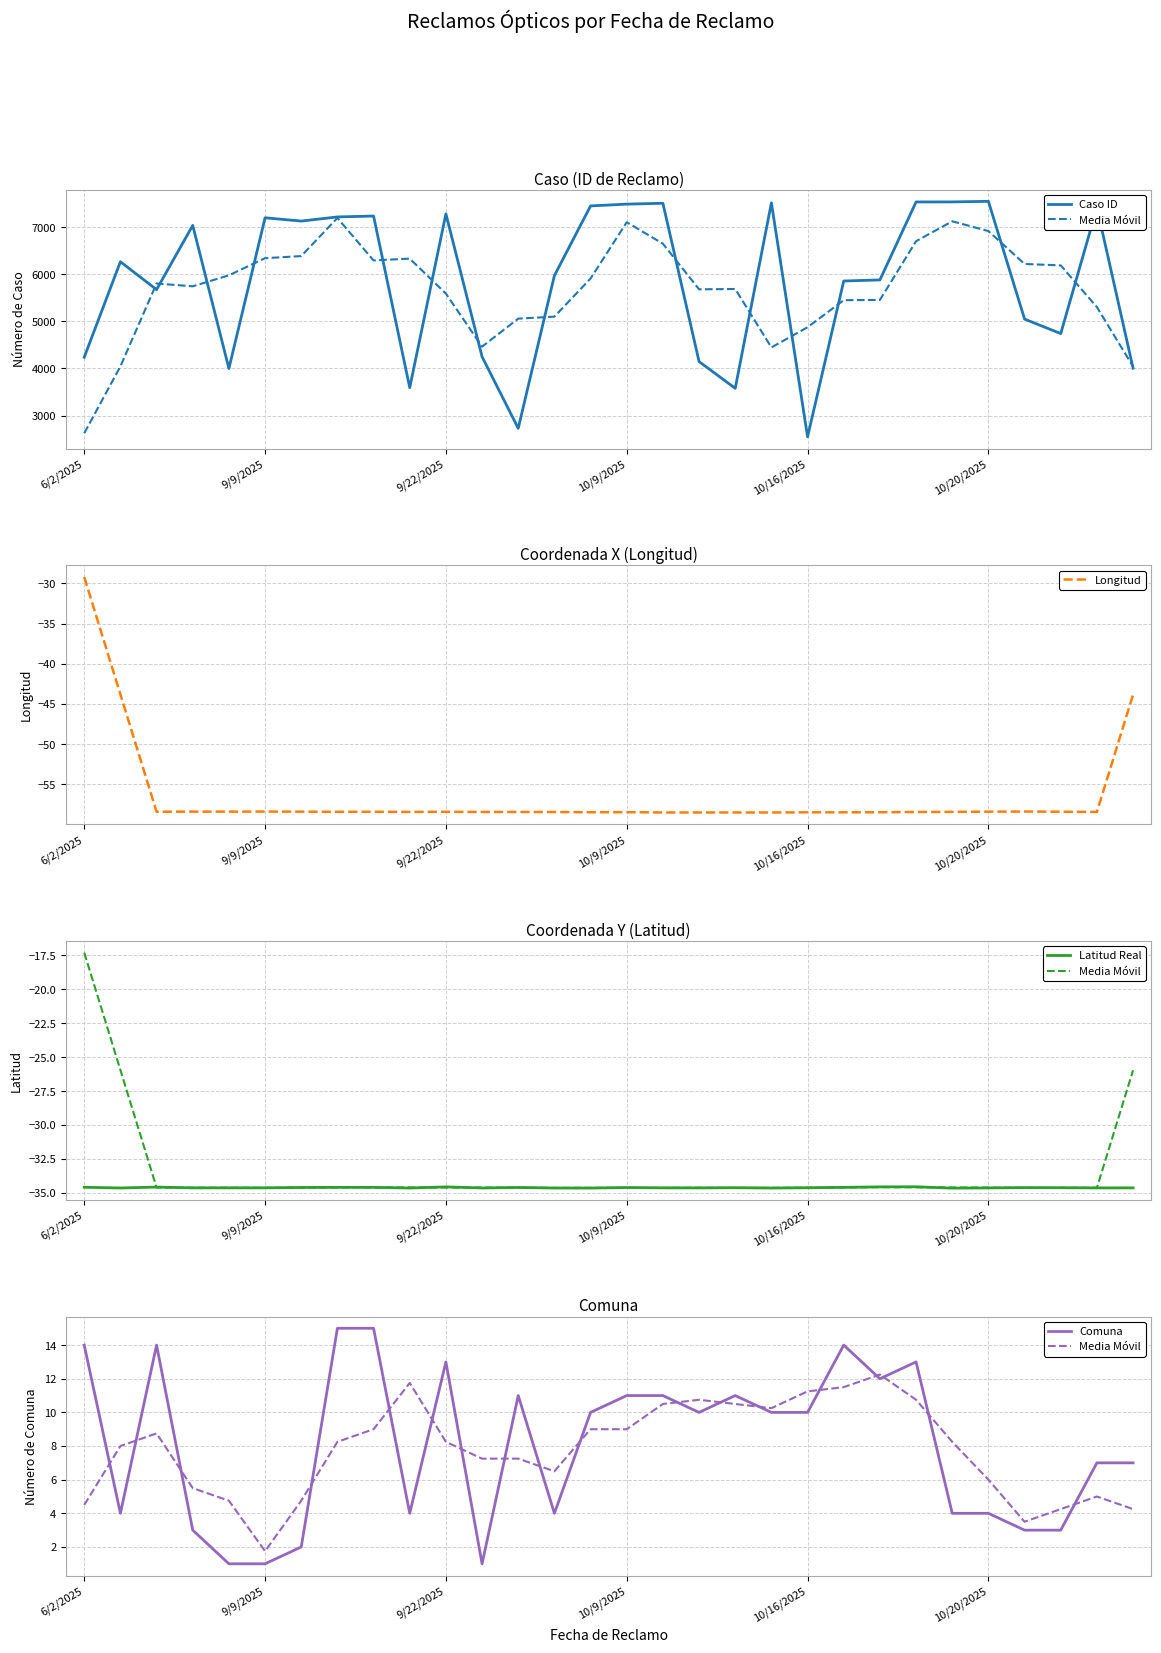

Between 6/2/2025 and 18, which series saw the biggest shift?

Caso ID